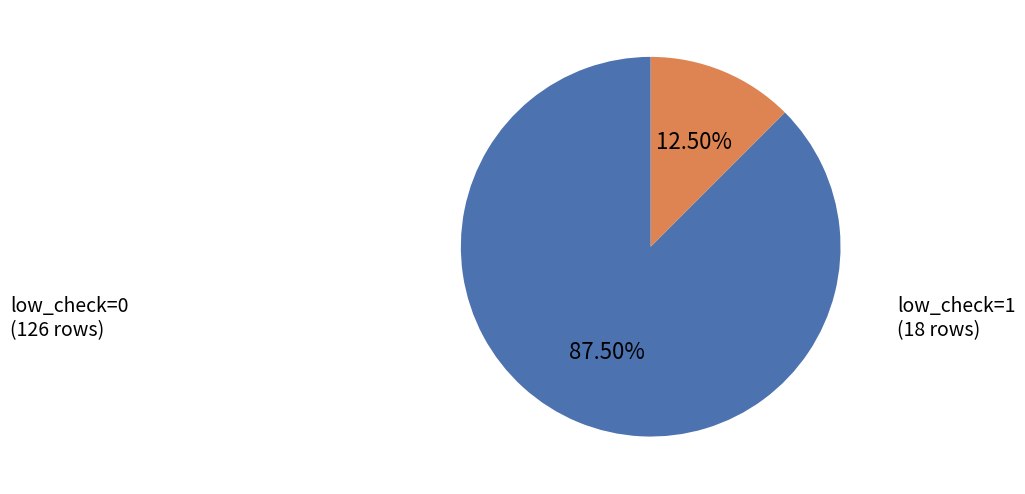

Rank the categories by value from lowest to highest.

low_check=1, low_check=0